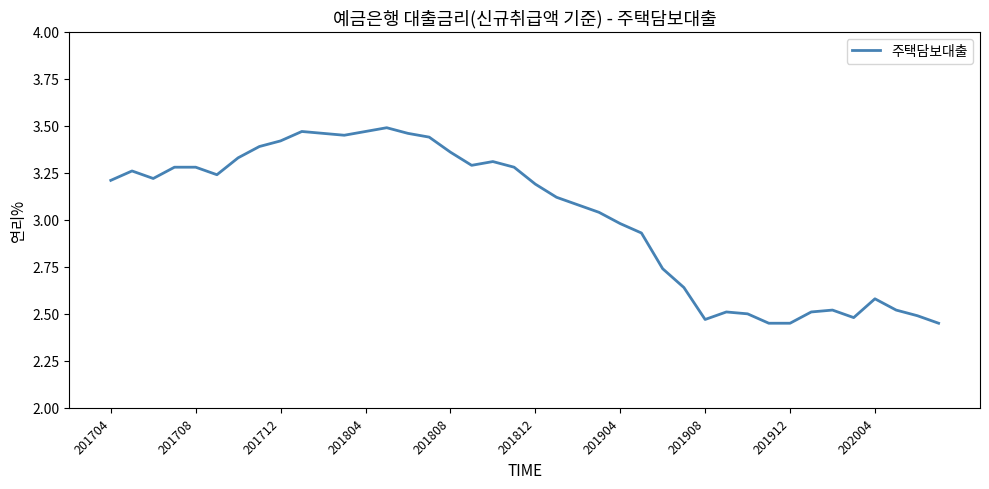

True or false: the data has more than 2 interior local peaks.

True